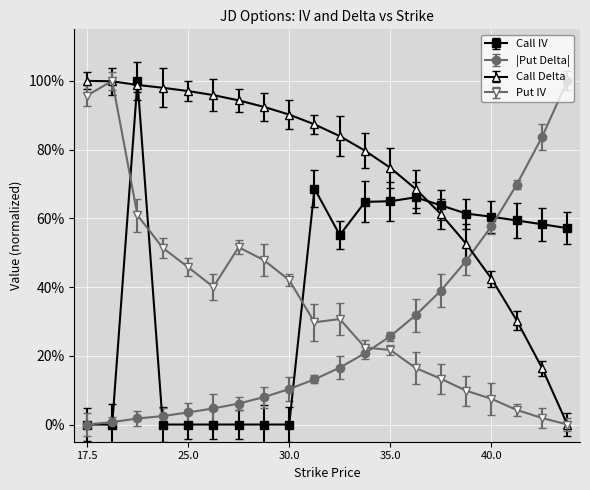

Does the chart have visible grid lines?

Yes